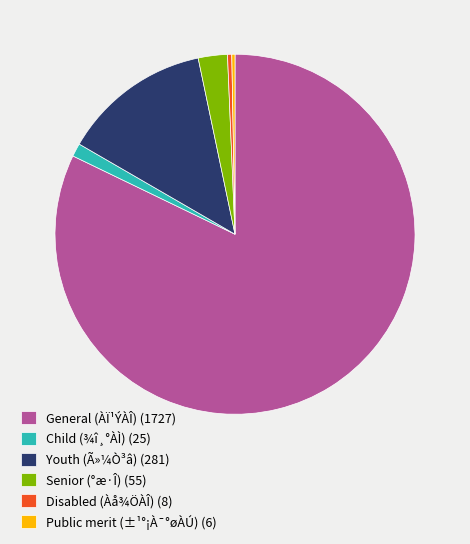

How many segments does this pie chart have?

6